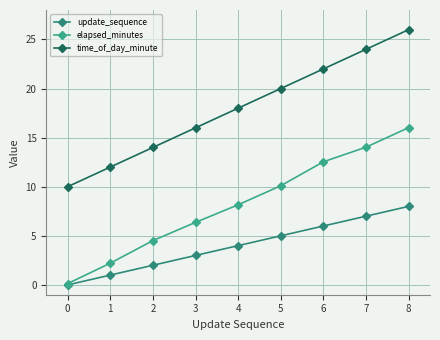

What value does the update_sequence series have at 3?

3.0